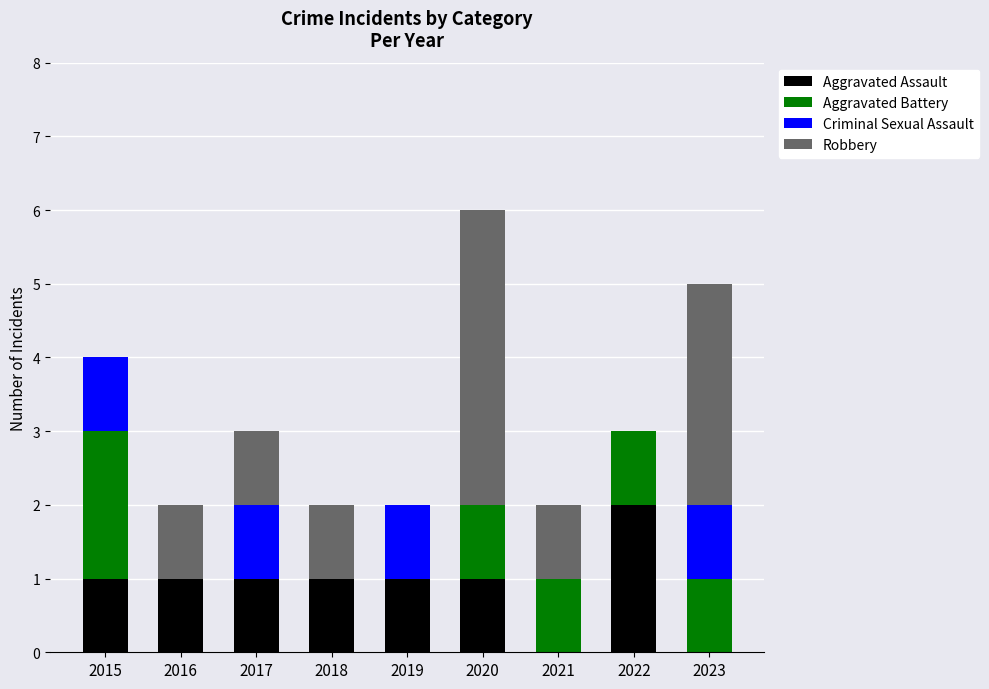

What is the total value across all series at 2021?

2